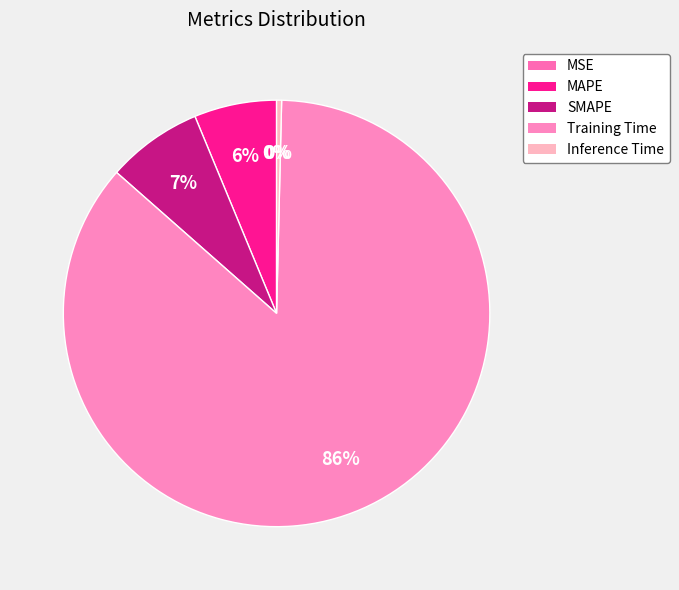

Is the sum of MAPE and Training Time greater than half?

Yes